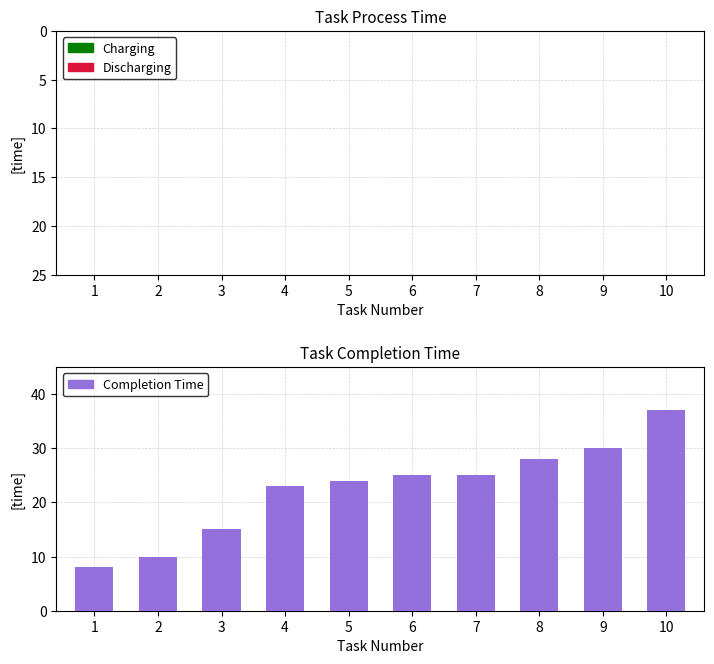

What is the difference between the maximum and minimum values in the Completion Time series?

29